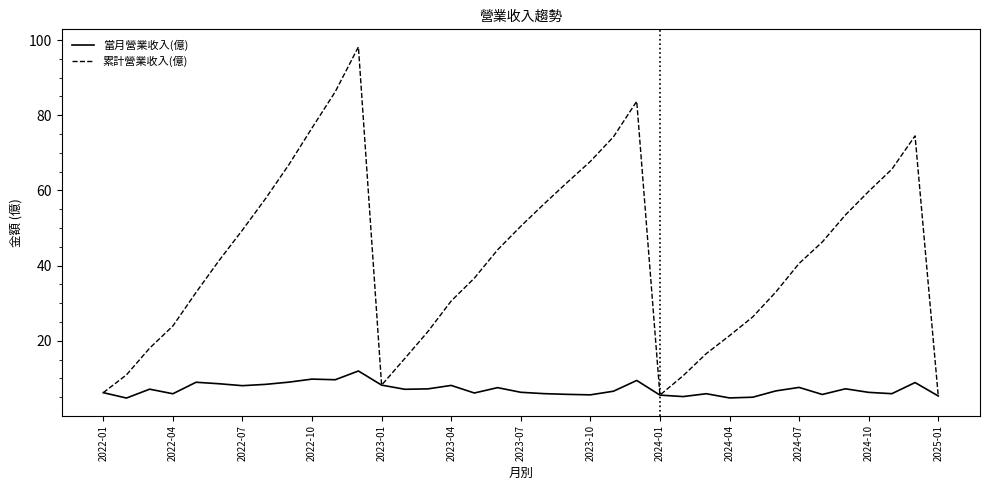

Rank the series by their maximum value, from highest to lowest.

累計營業收入(億), 當月營業收入(億)